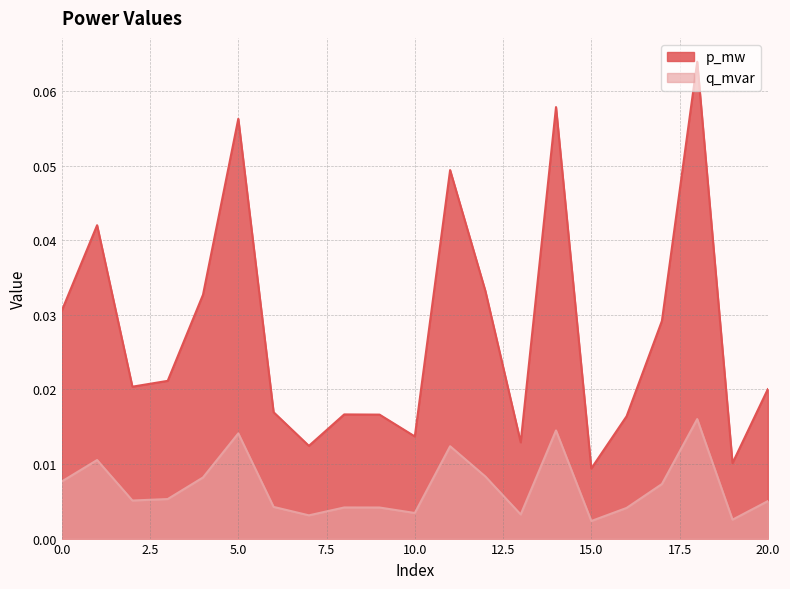

Which series has the largest range (max minus min)?

p_mw